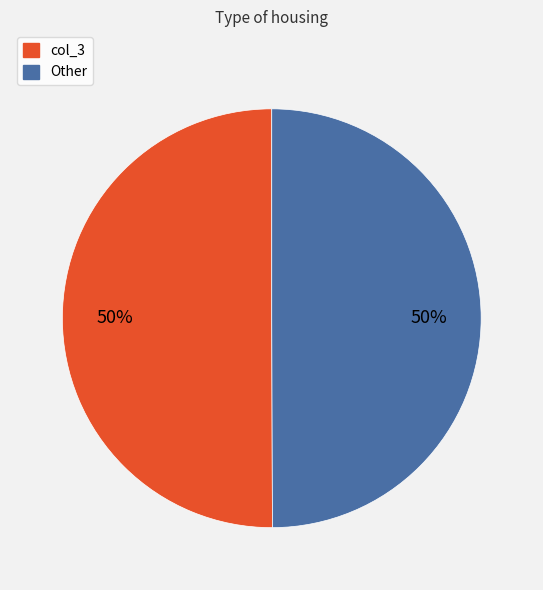

True or false: Other accounts for 36% of the total.

False